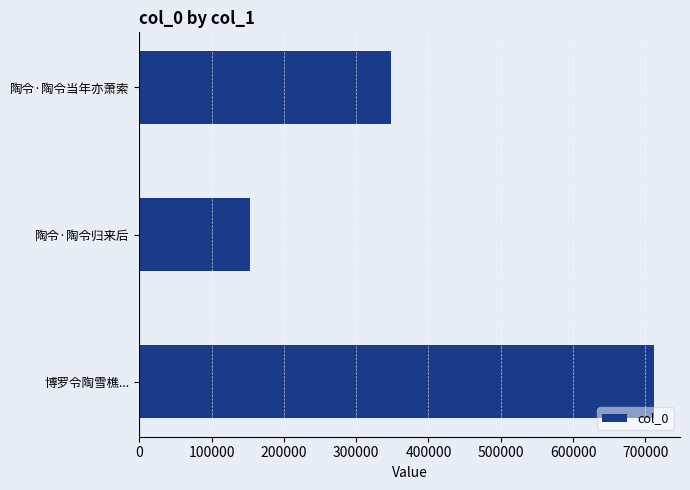

Does the chart contain any negative values?

No